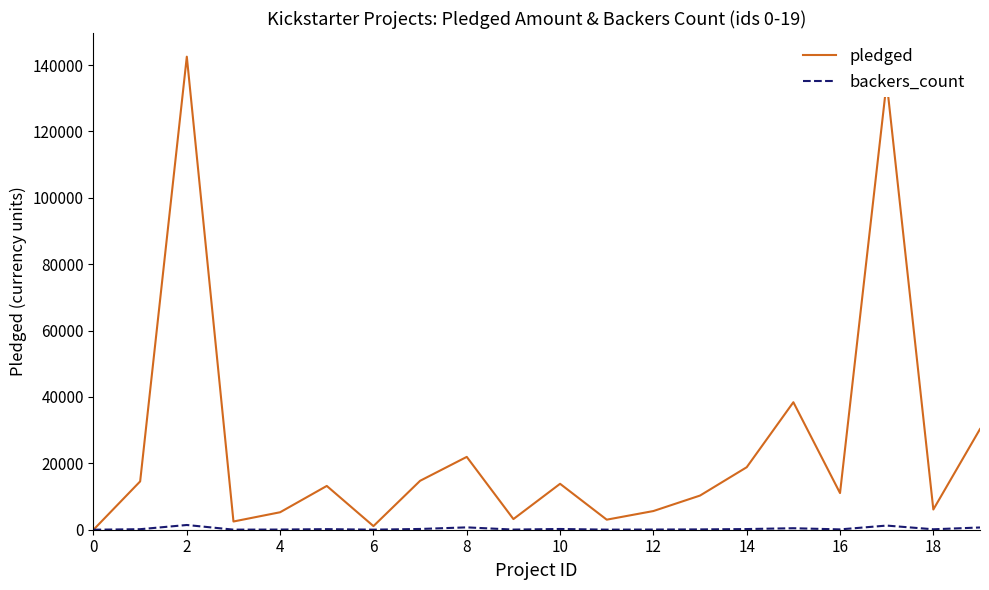

Which series has the largest total across all categories?

pledged